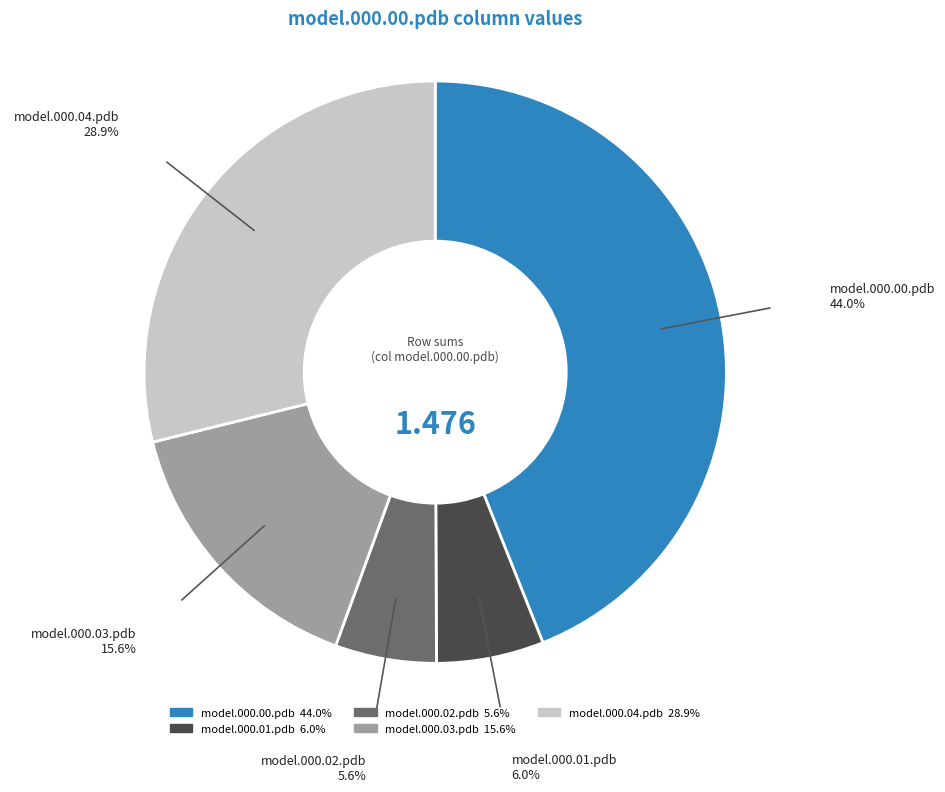

Is there any slice that represents more than half of the pie?

No